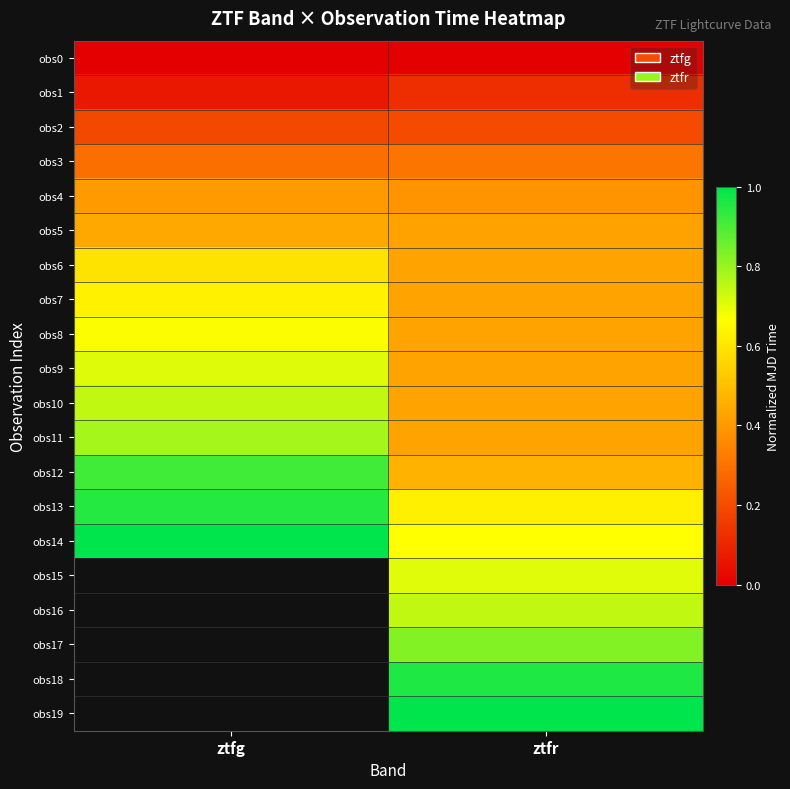

What is the spread (max minus min) of values at ztfg?

1.0